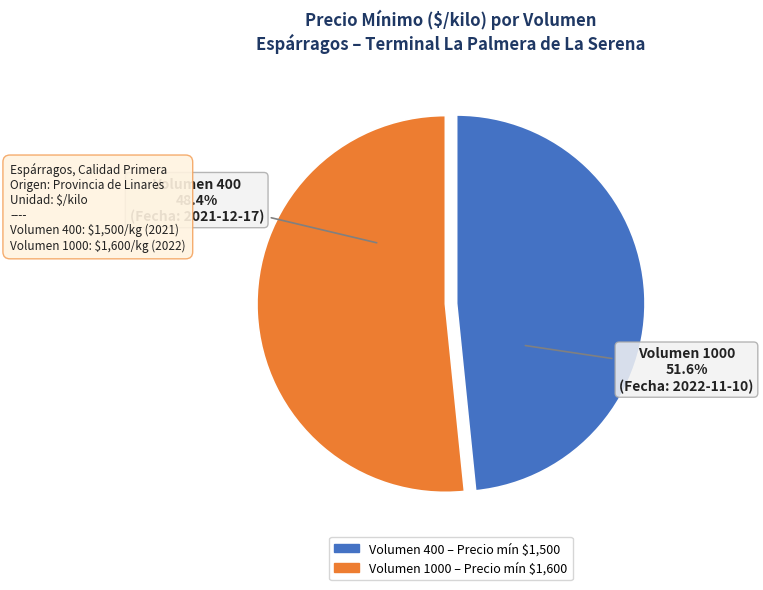

True or false: 1000 accounts for 37% of the total.

False